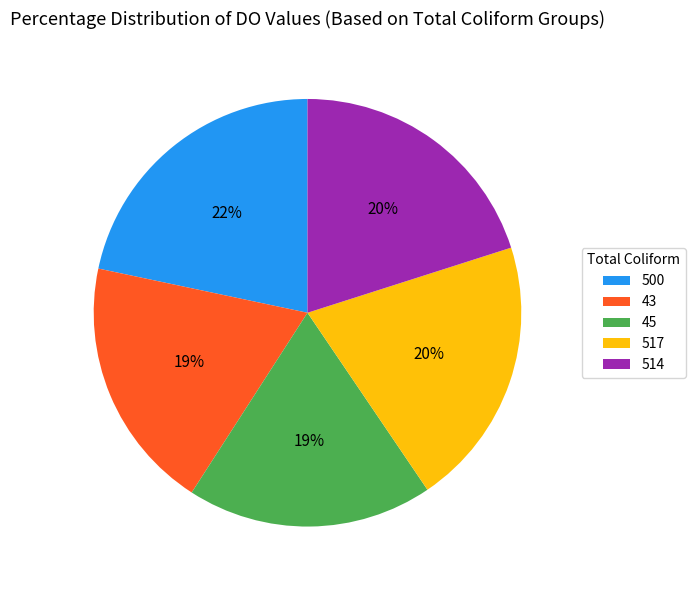

Between 514 and 45, which is larger?

514